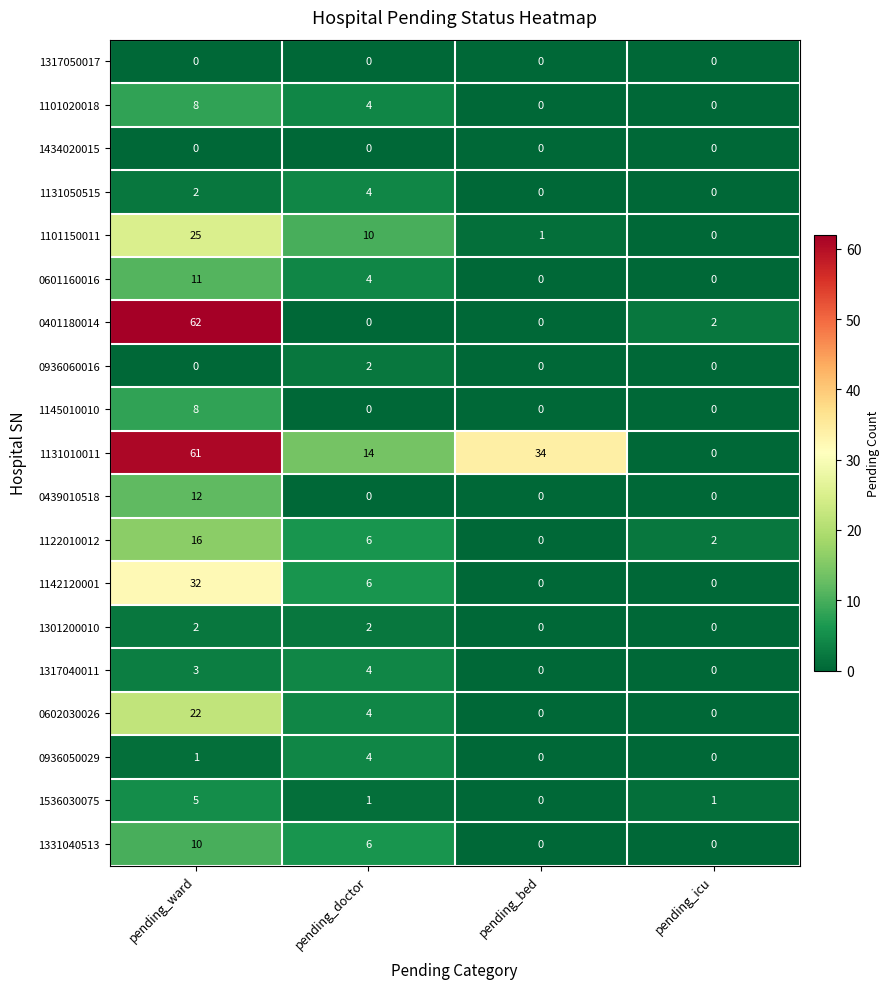

How many 1131010011 values are between 14 and 61?

3